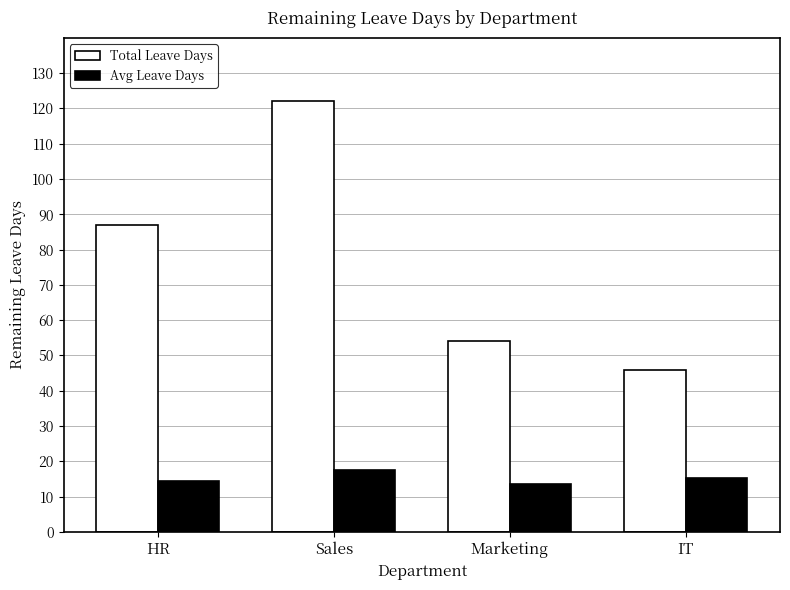

What is the average value of the Avg Leave Days series?

15.2